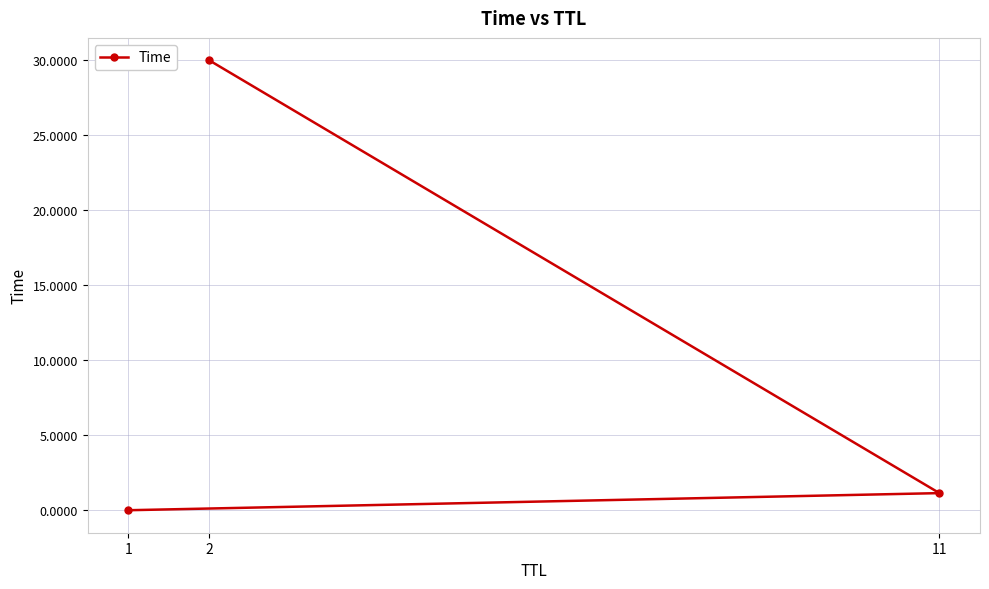

Between 2 and 11, which is larger?

2